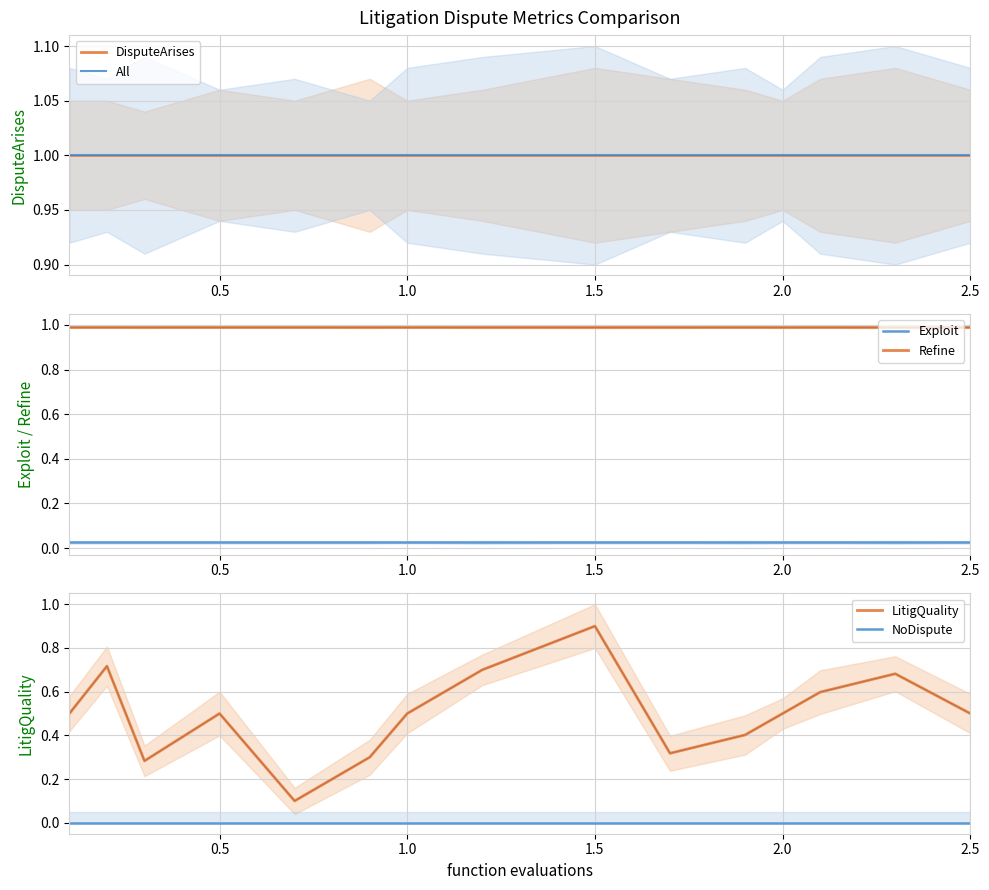

True or false: NoDispute has more than 1 interior local peaks.

False